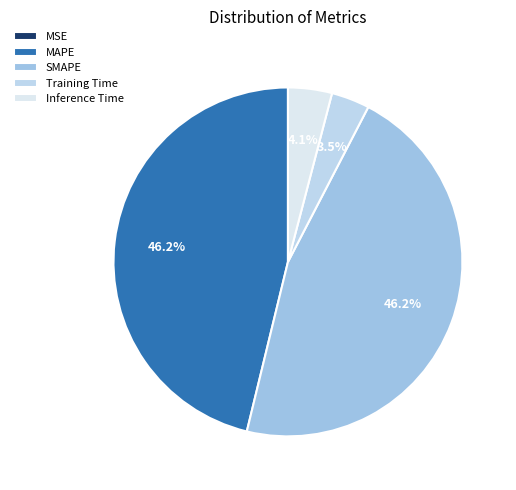

How many segments does this pie chart have?

5